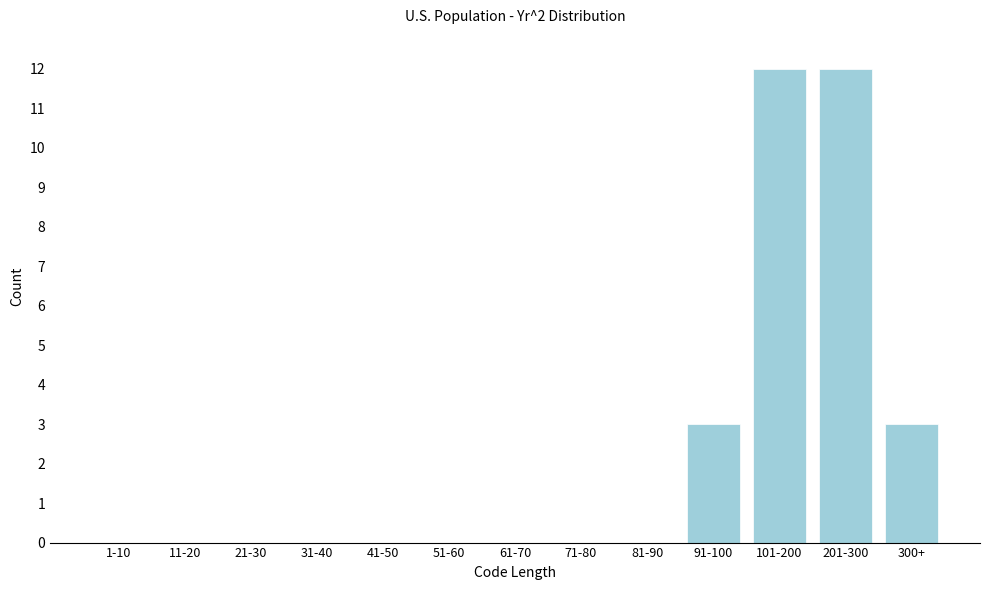

Reading right to left, what are all the values shown in this chart?

300+=3	201-300=12	101-200=12	91-100=3	81-90=0	71-80=0	61-70=0	51-60=0	41-50=0	31-40=0	21-30=0	11-20=0	1-10=0